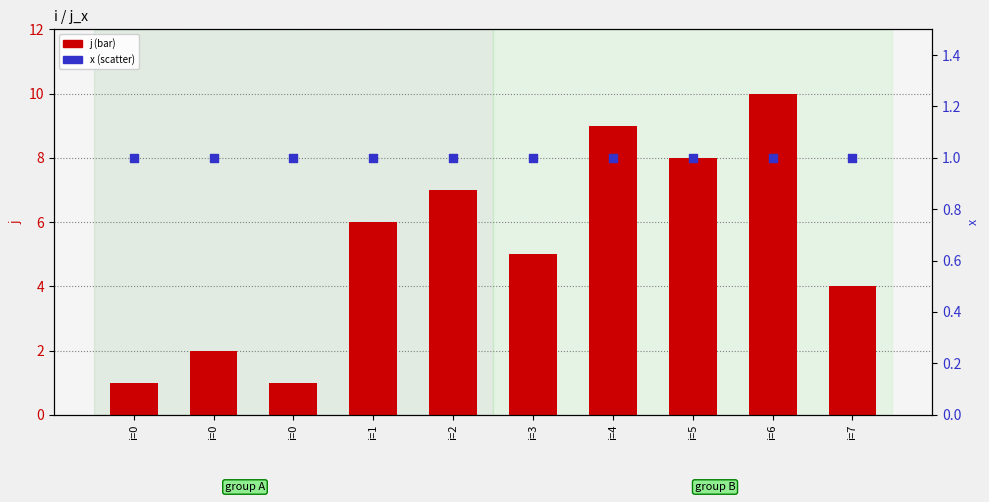

Which series has the largest total across all categories?

j